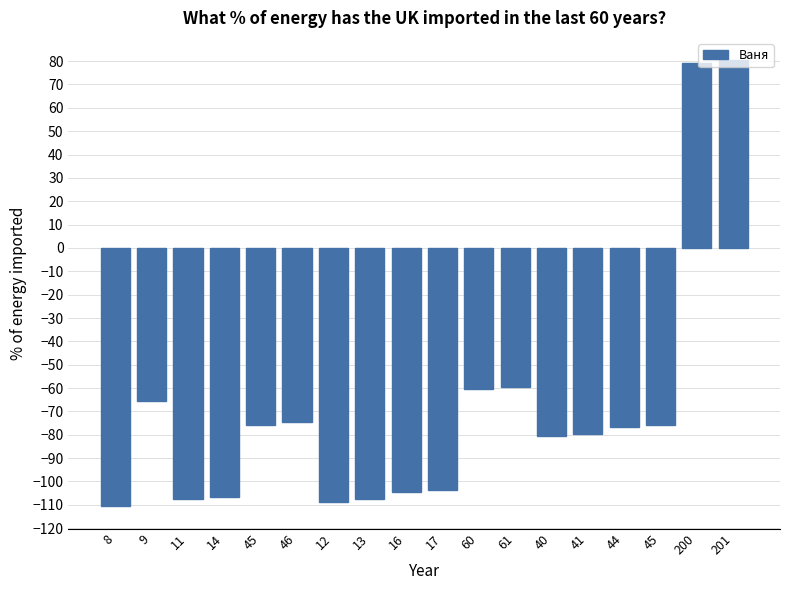

Which label corresponds to the smallest value in the chart?

8